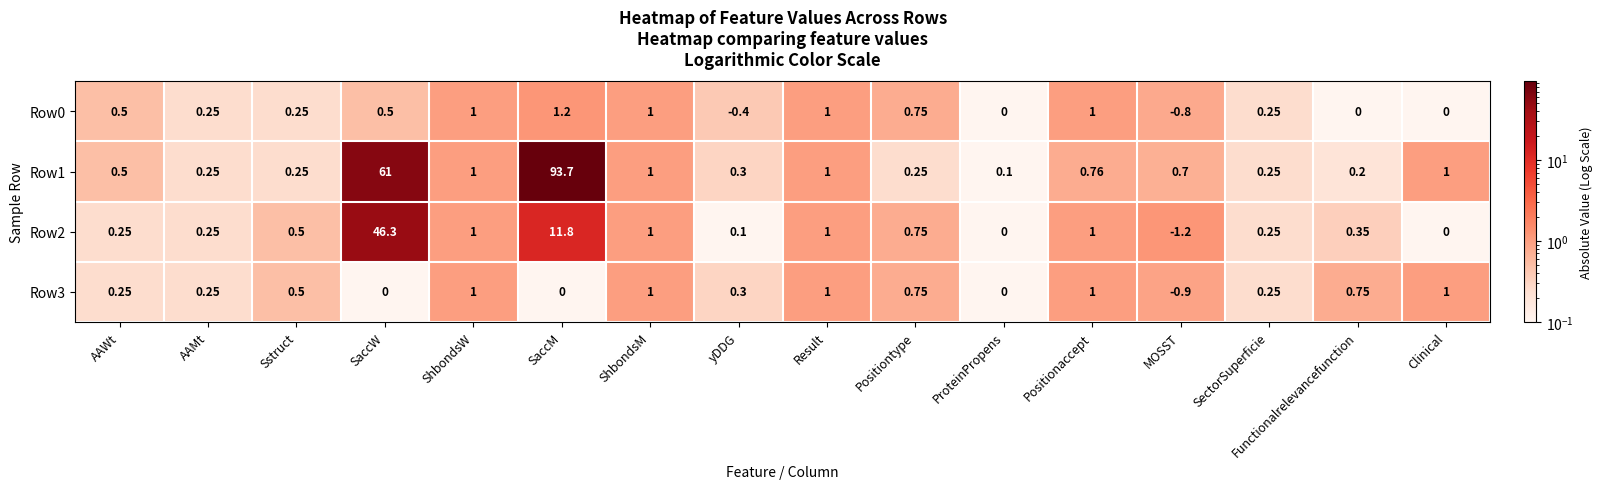

At which label does Row3 first exceed 0?

AAWt